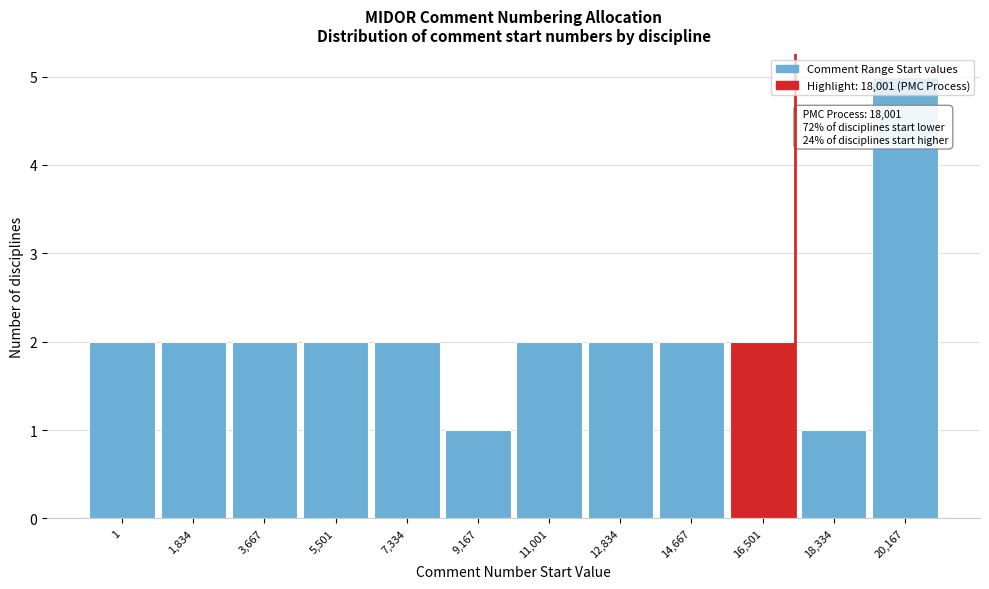

What is the change in value from 18,334 to 20,167?

+4